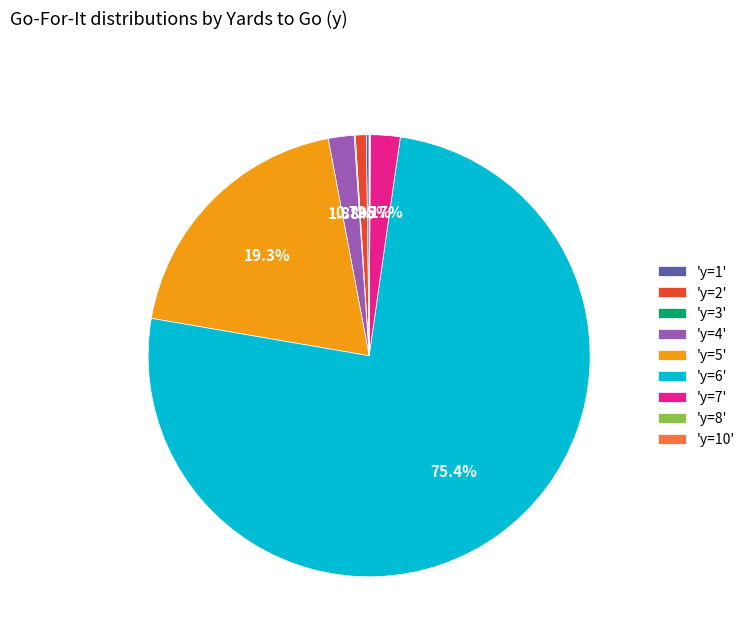

Do 'y=4' and 'y=7' together represent more than half of the pie?

No